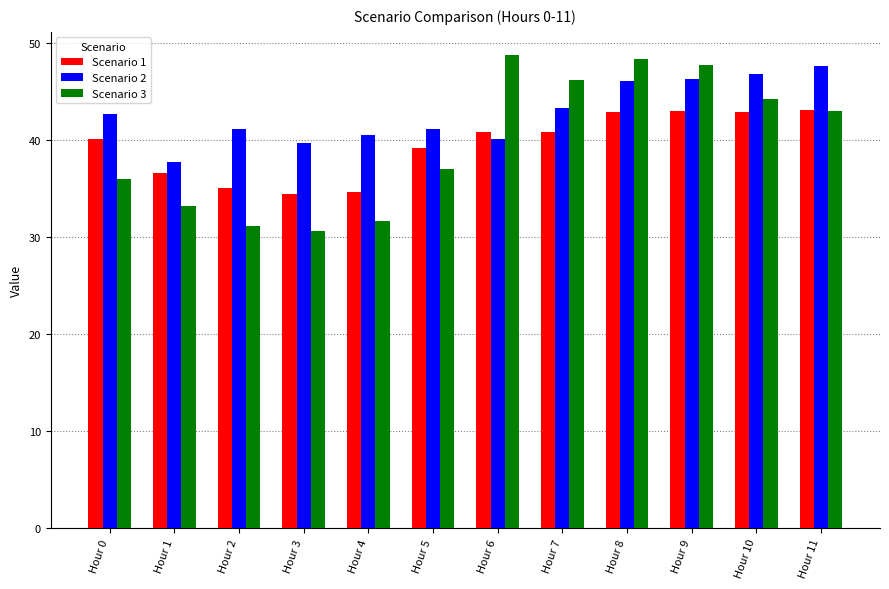

Which series has the largest total across all categories?

Scenario 2